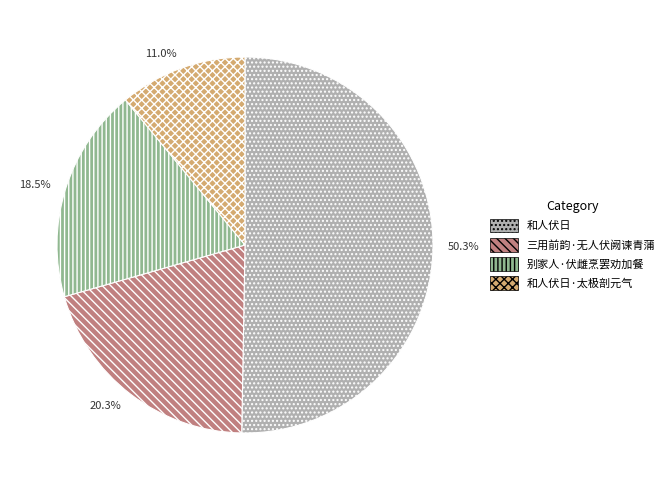

Which slice is the smallest?

和人伏日·太极剖元气